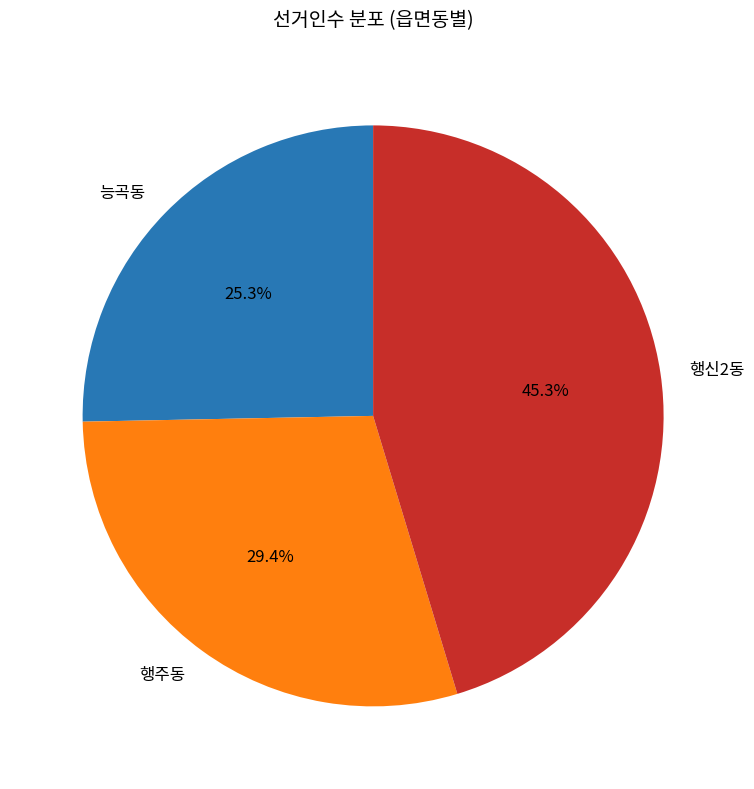

Is there a majority slice in this chart?

No